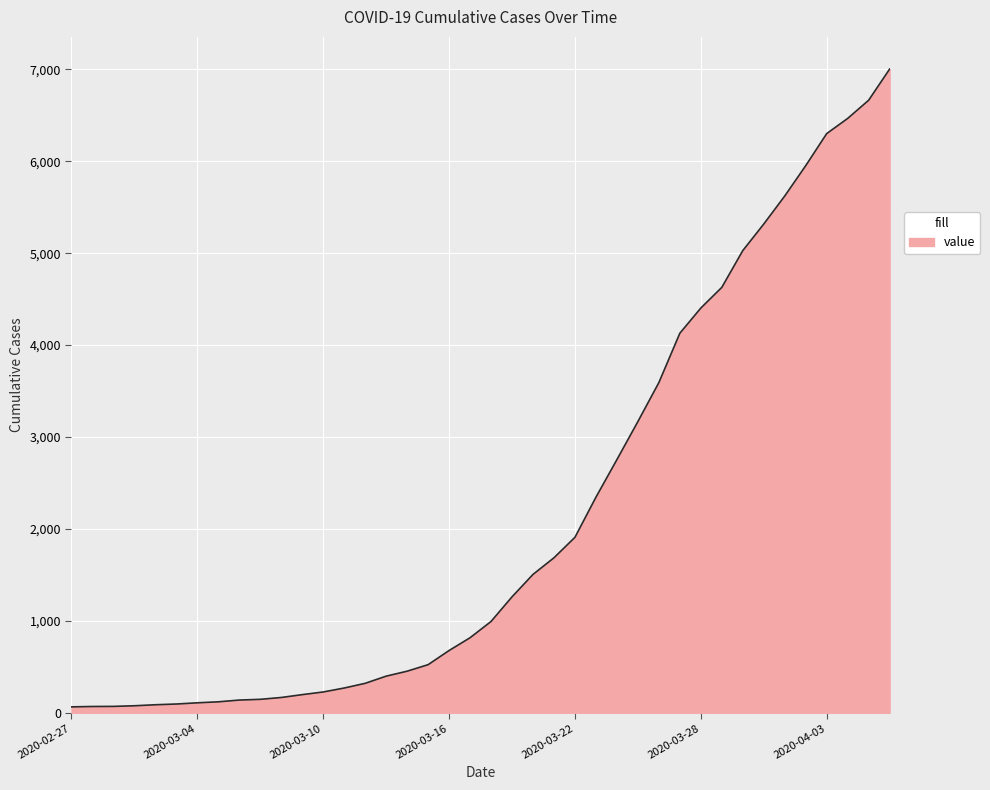

What is the greatest value displayed?

7003